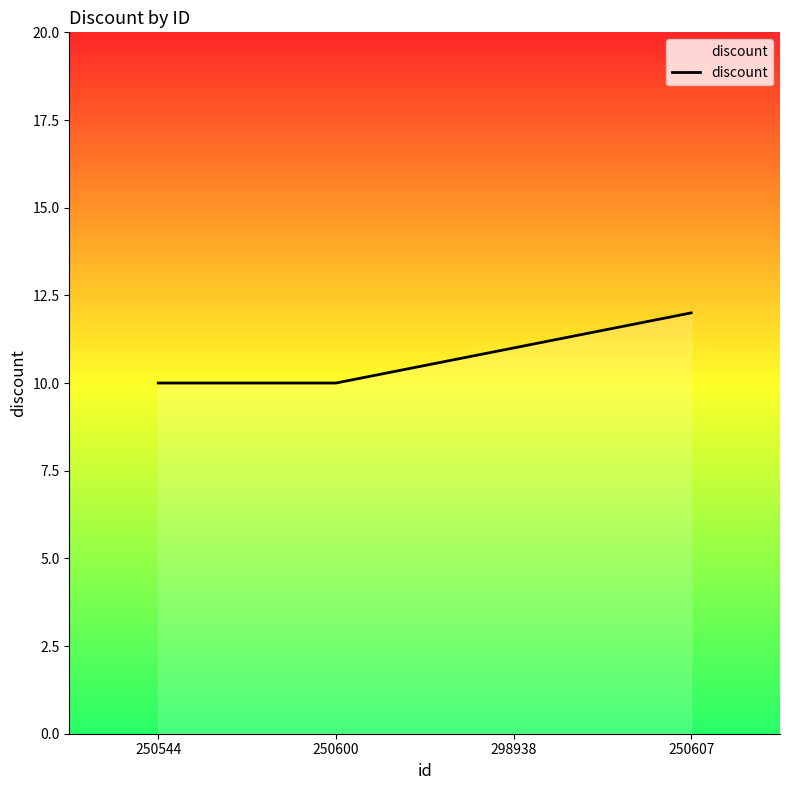

How many lines are shown in the chart?

1